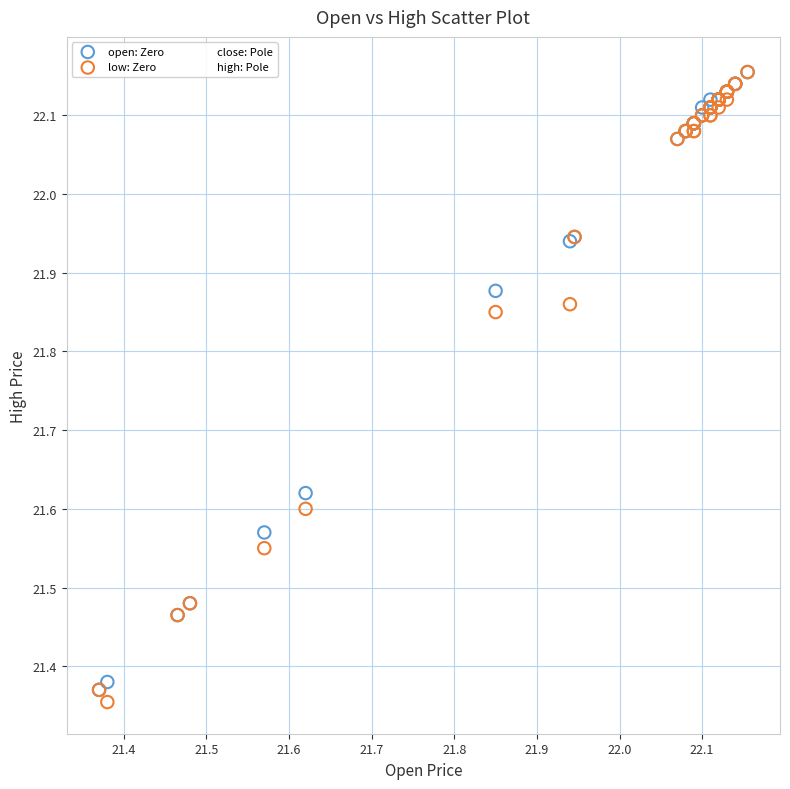

What are all the series names shown in the legend?

open: Zero, low: Zero, close: Pole, high: Pole